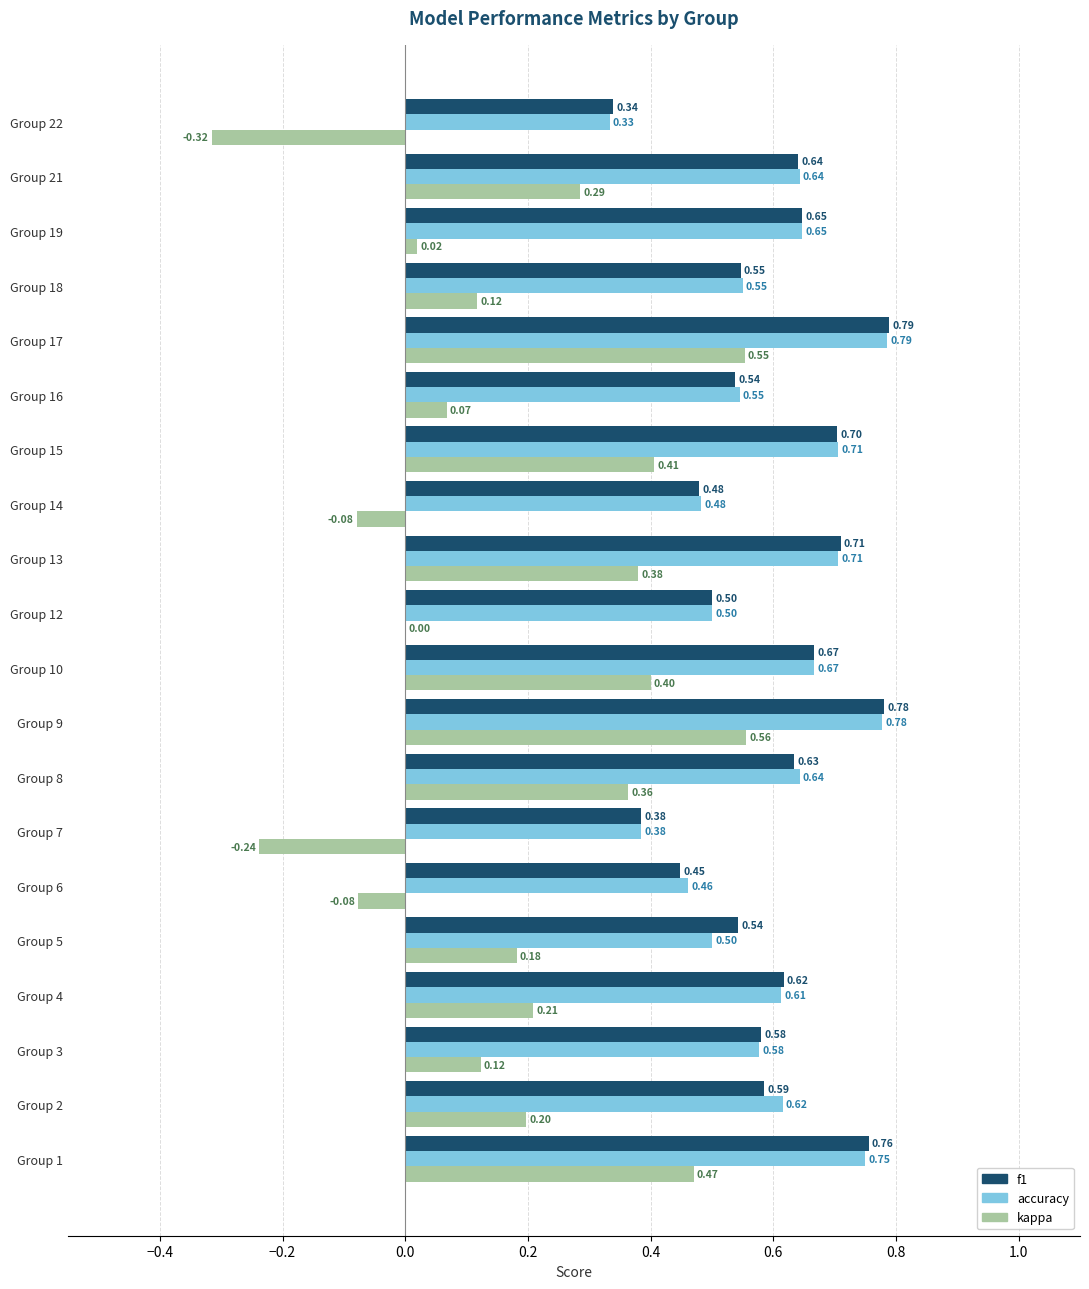

How many categories are shown in the chart?

20